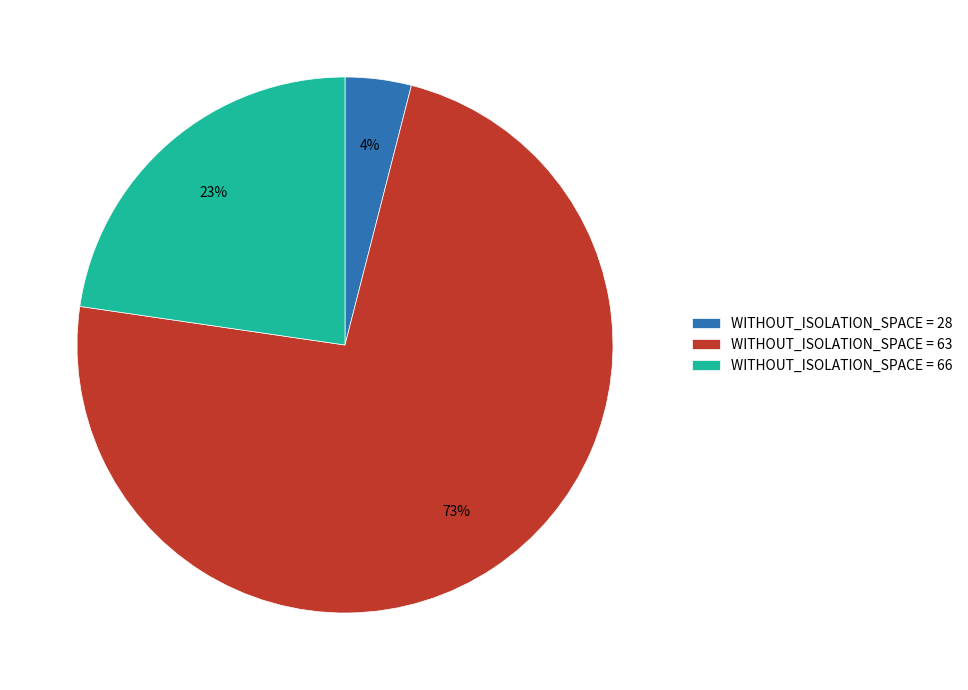

Rank the categories by value from highest to lowest.

WITHOUT_ISOLATION_SPACE = 63, WITHOUT_ISOLATION_SPACE = 66, WITHOUT_ISOLATION_SPACE = 28